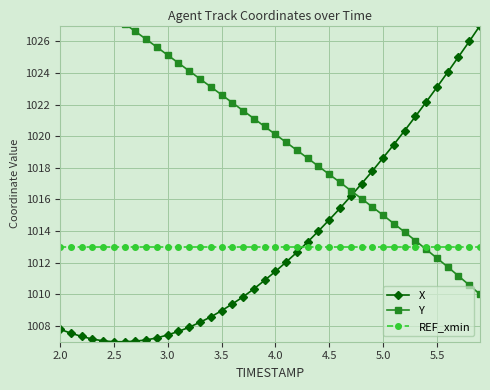

What is the difference between the maximum and minimum values in the Y series?

20.0